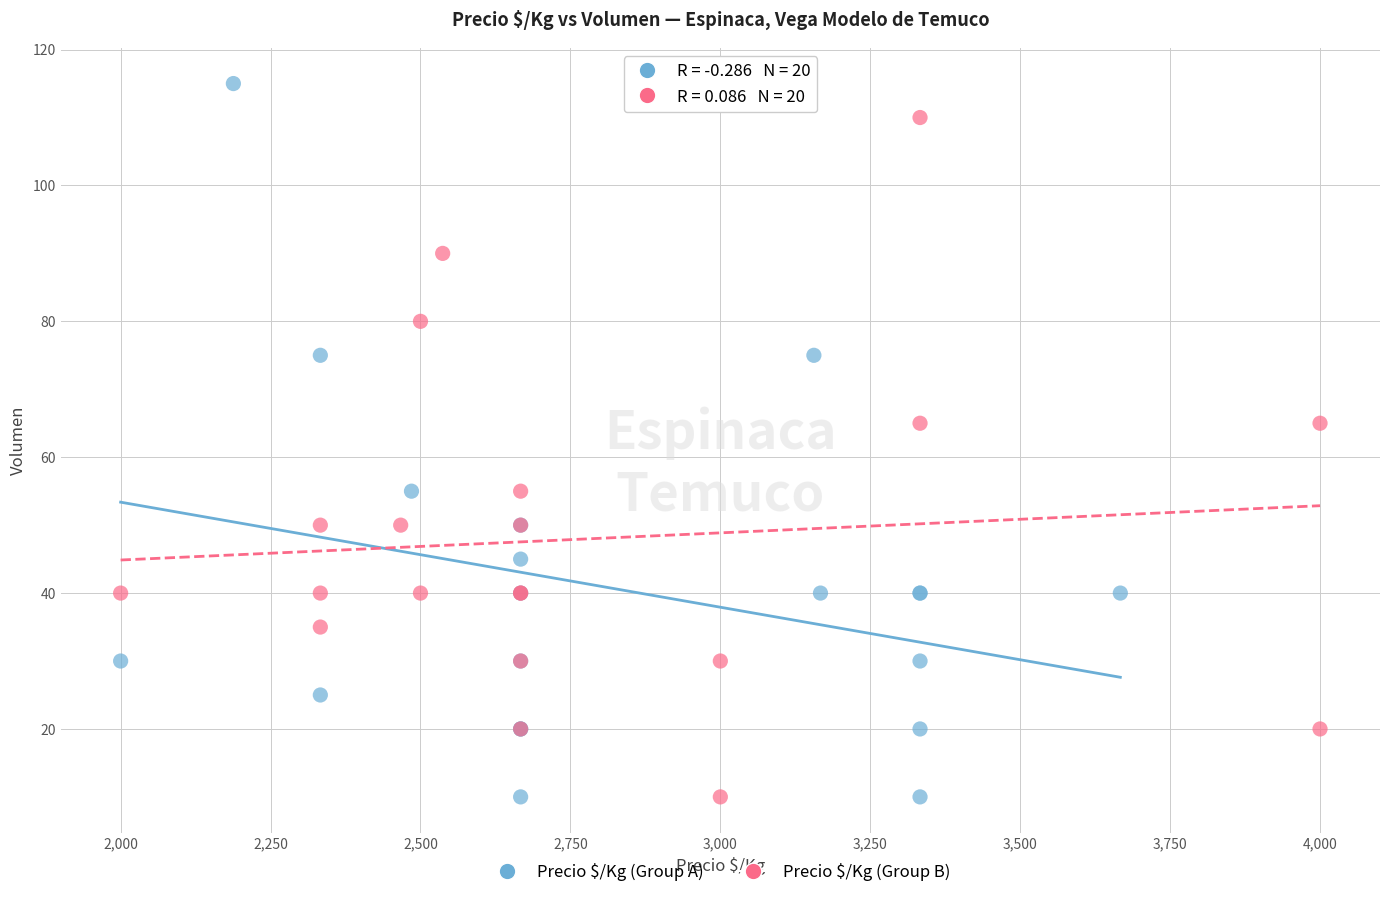

What are all the series names shown in the legend?

Precio $/Kg (Group A), Precio $/Kg (Group B)